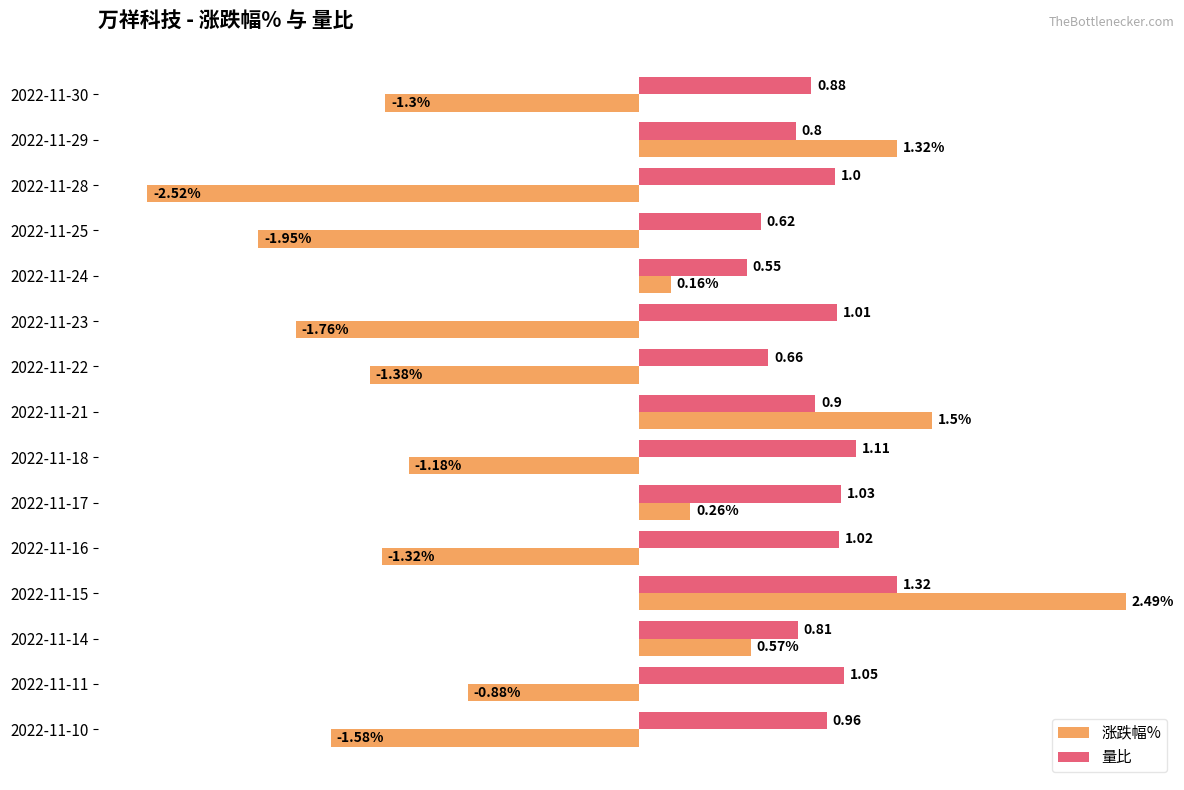

At which category is the sum across all series the highest?

2022-11-15